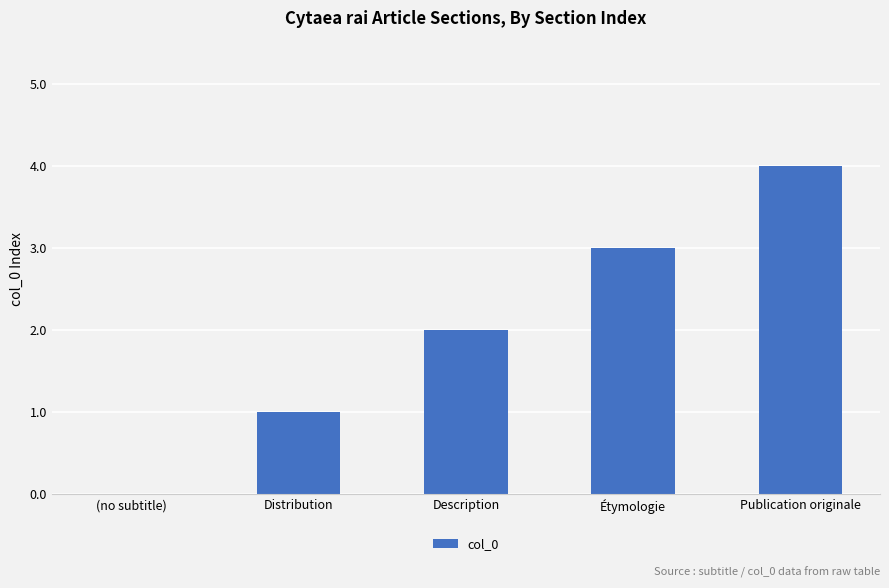

What is the difference between the values at Étymologie and (no subtitle)?

3